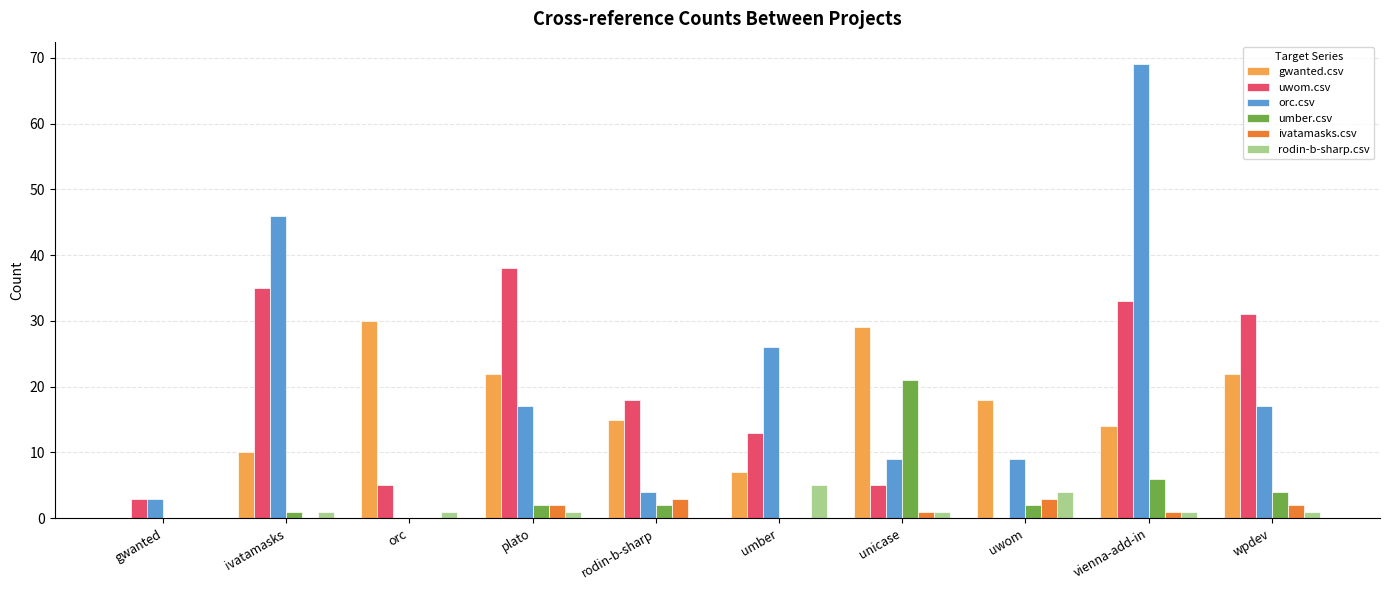

The umber.csv series shows 4 at wpdev. True or false?

True